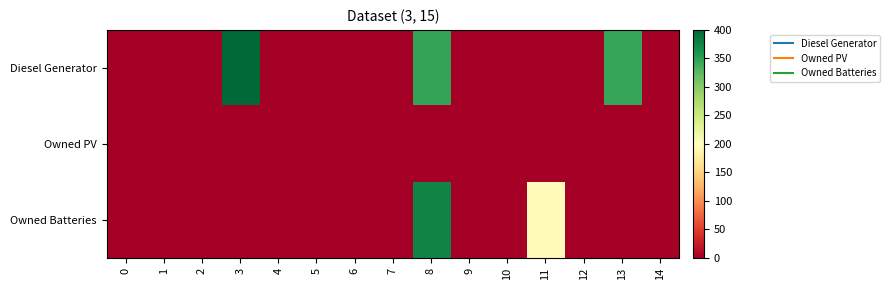

How many categories are shown in the chart?

15